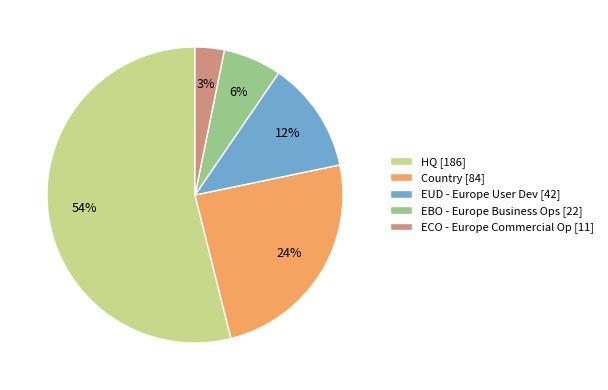

Rank the categories by value from highest to lowest.

HQ [186], Country [84], EUD - Europe User Dev [42], EBO - Europe Business Ops [22], ECO - Europe Commercial Op [11]